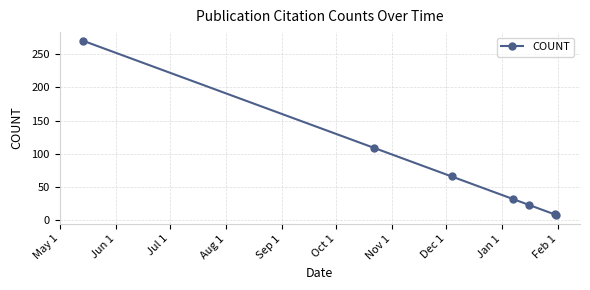

What is the minimum value shown in the chart?

8